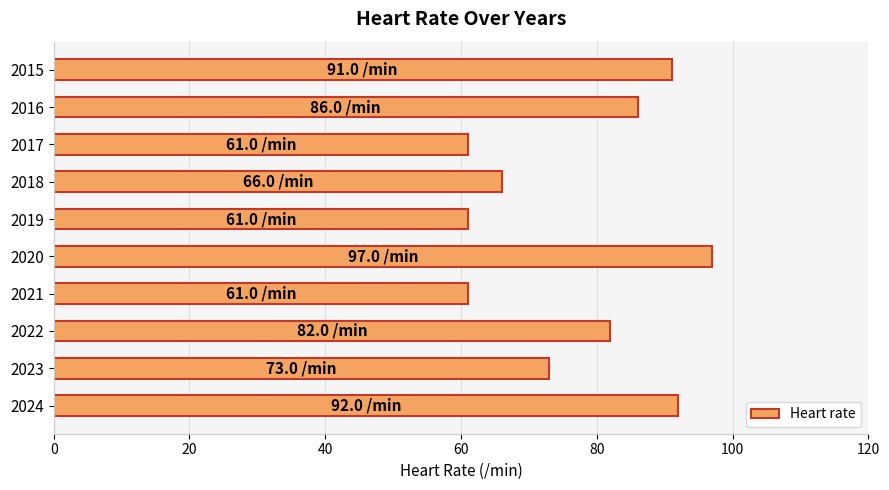

Reading top to bottom, what are all the values shown in this chart?

91	86	61	66	61	97	61	82	73	92